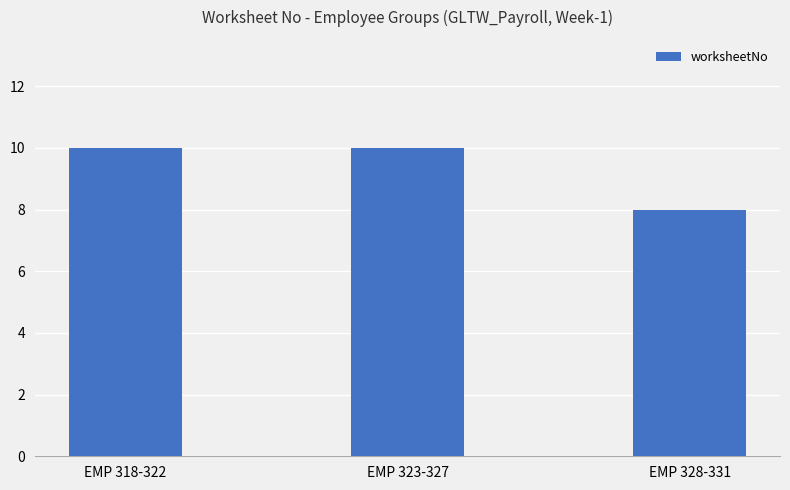

How many values are between 8 and 10?

3